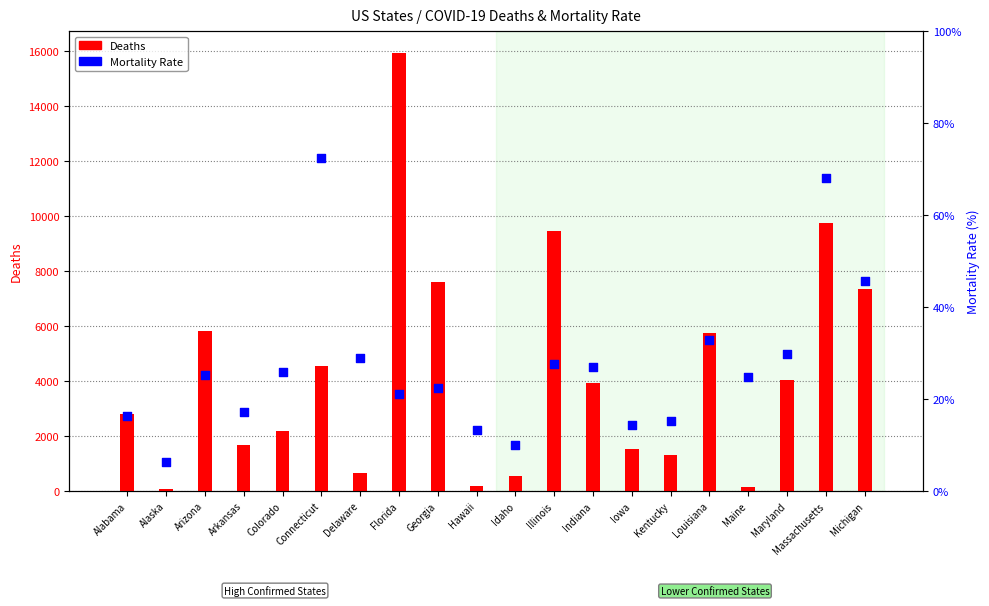

Which series has the widest spread of Y values?

Deaths